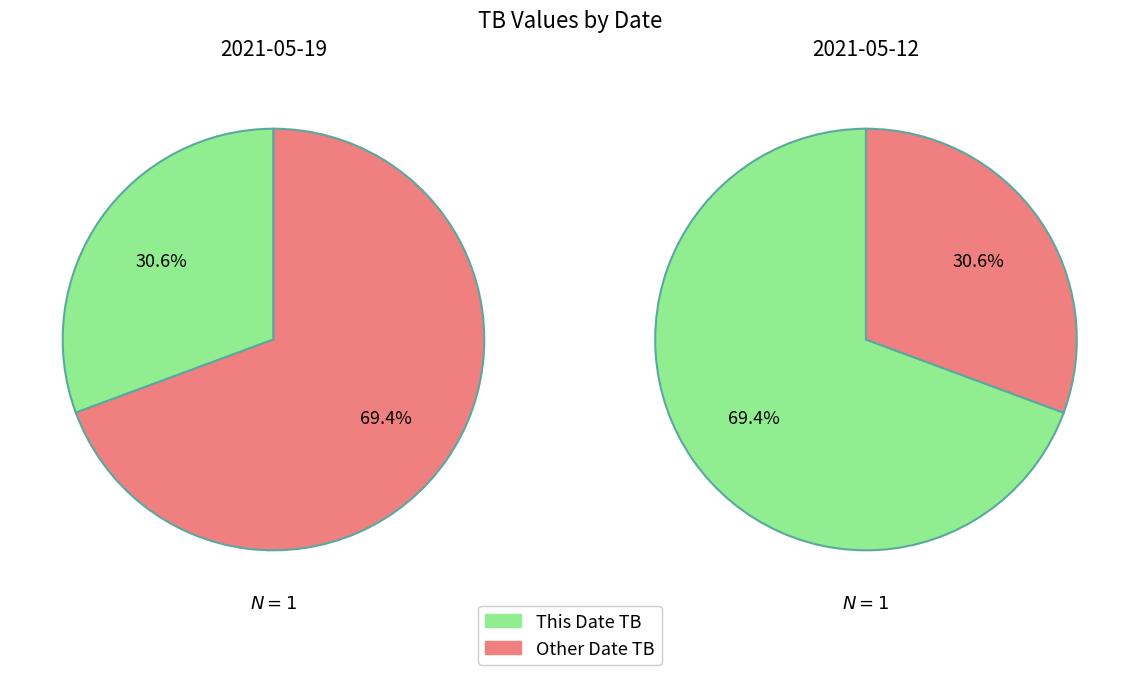

To the nearest percent, what portion does 2021-05-19 represent?

31%